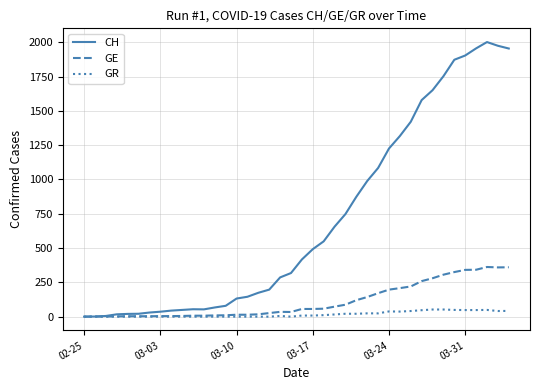

Which series has the largest total across all categories?

CH